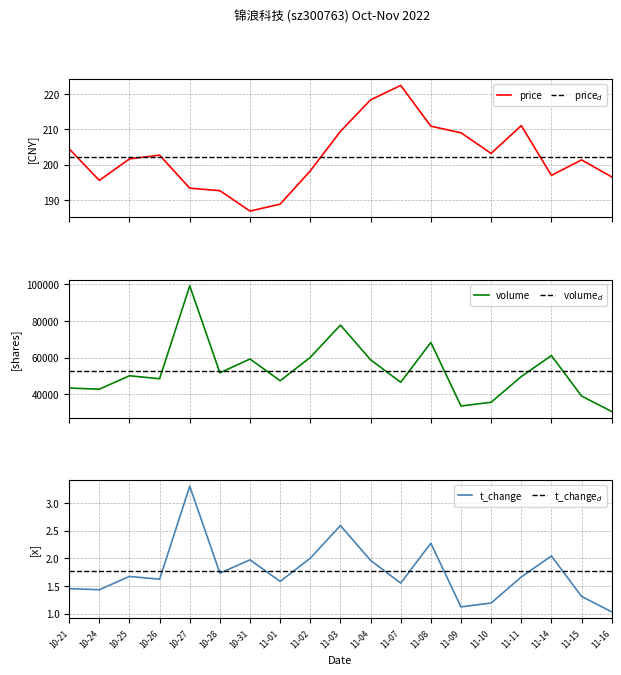

What is the maximum value for t_volume?

3.3